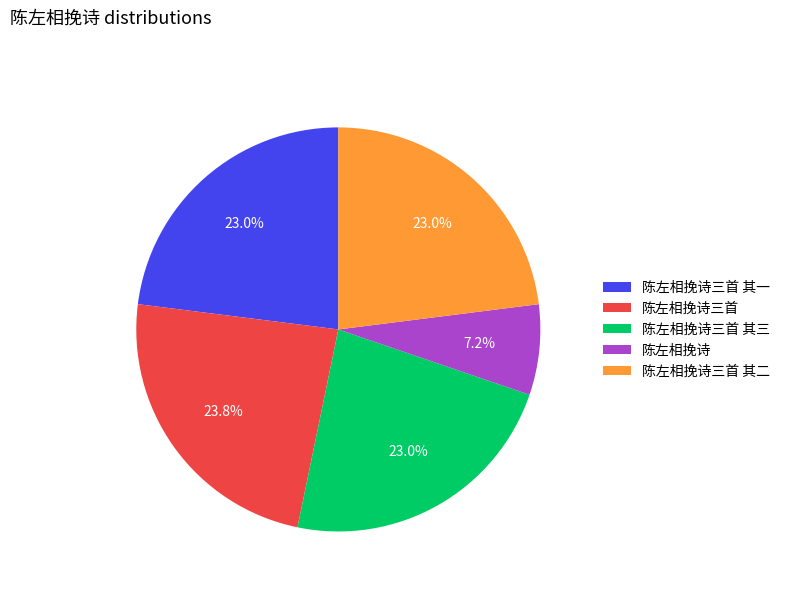

Does 陈左相挽诗三首 represent more than half of the total?

No